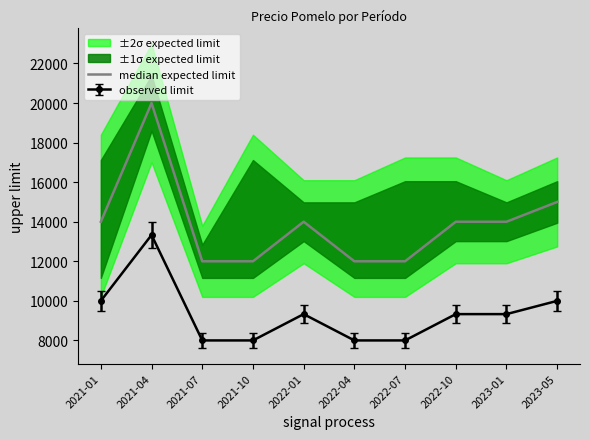

Approximately how many times larger is the value at 2022-04 compared to 2022-07?

1.0